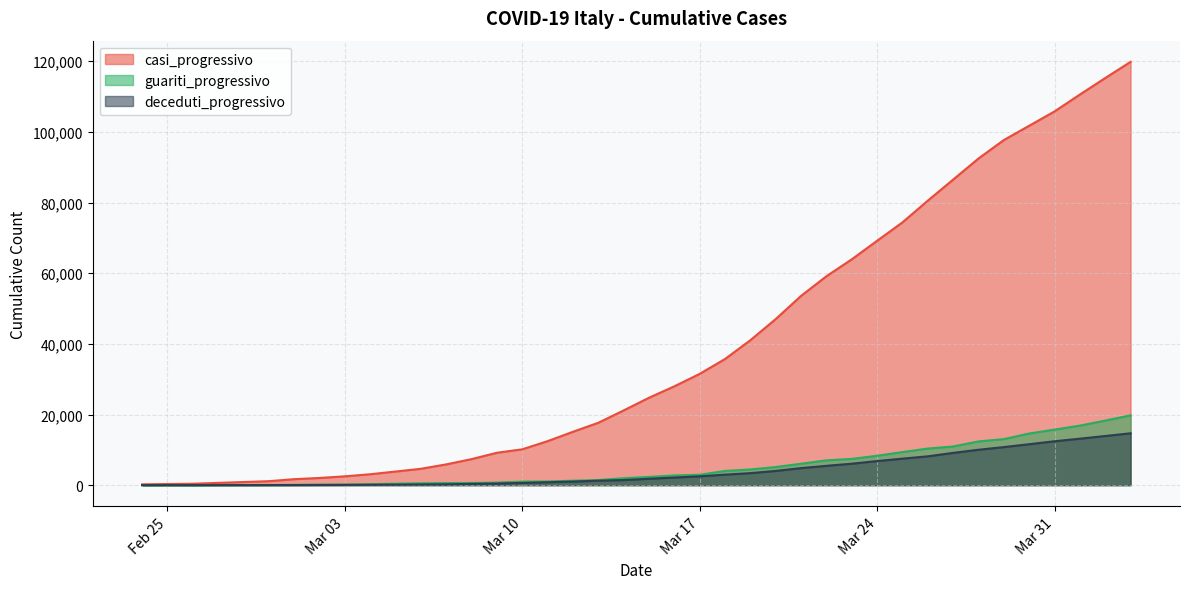

What is the difference between the maximum and minimum values in the deceduti_progressivo series?

14674